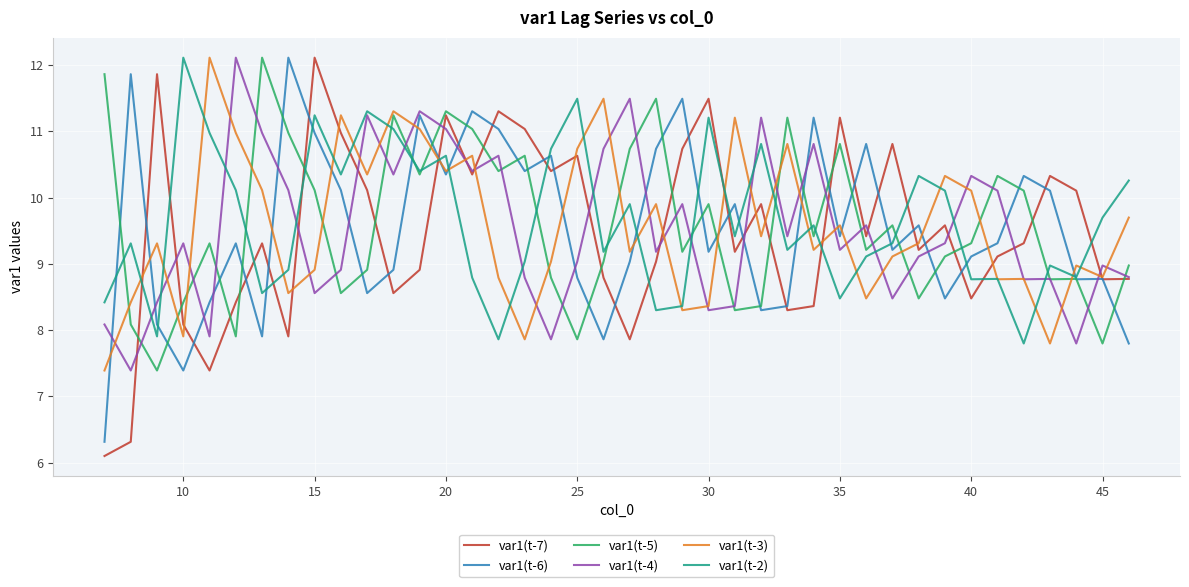

What is the maximum value for var1(t-2)?

12.1